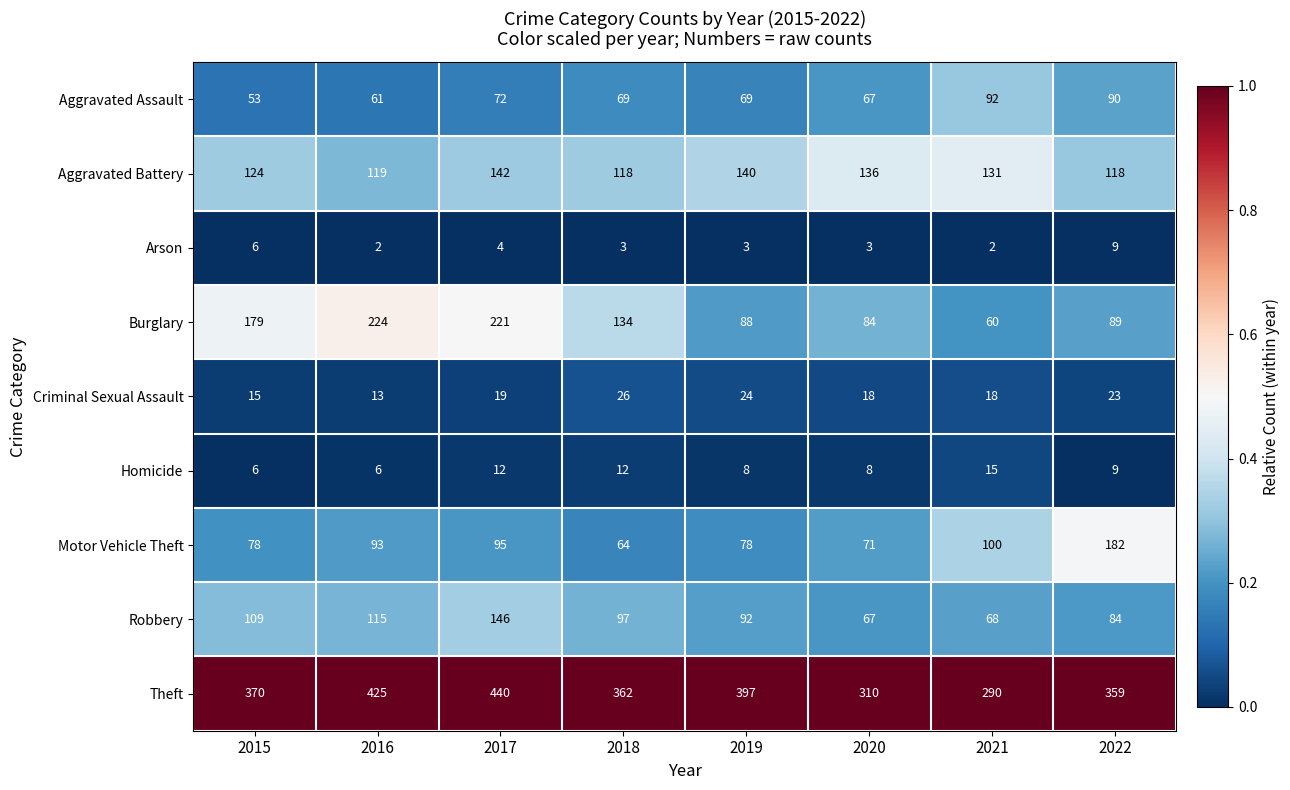

Count the number of categories in the chart.

8